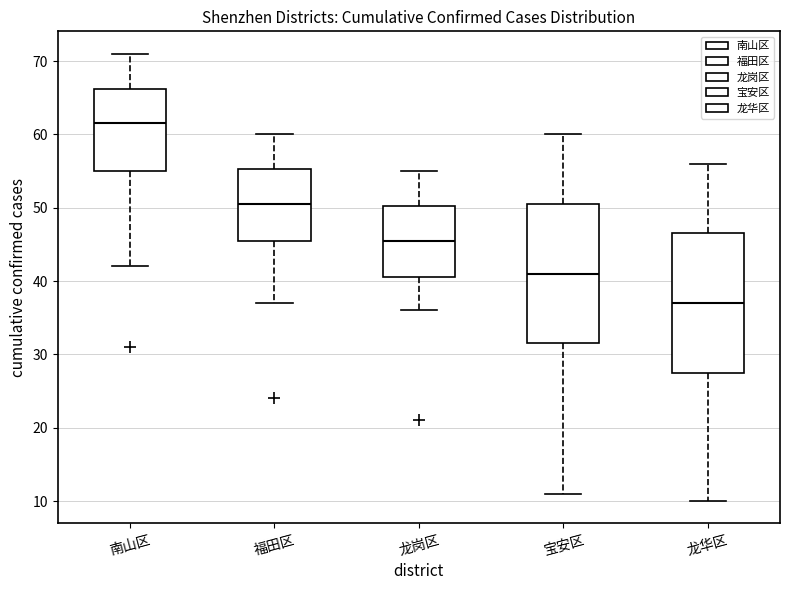

Which box has the lowest median line?

龙华区